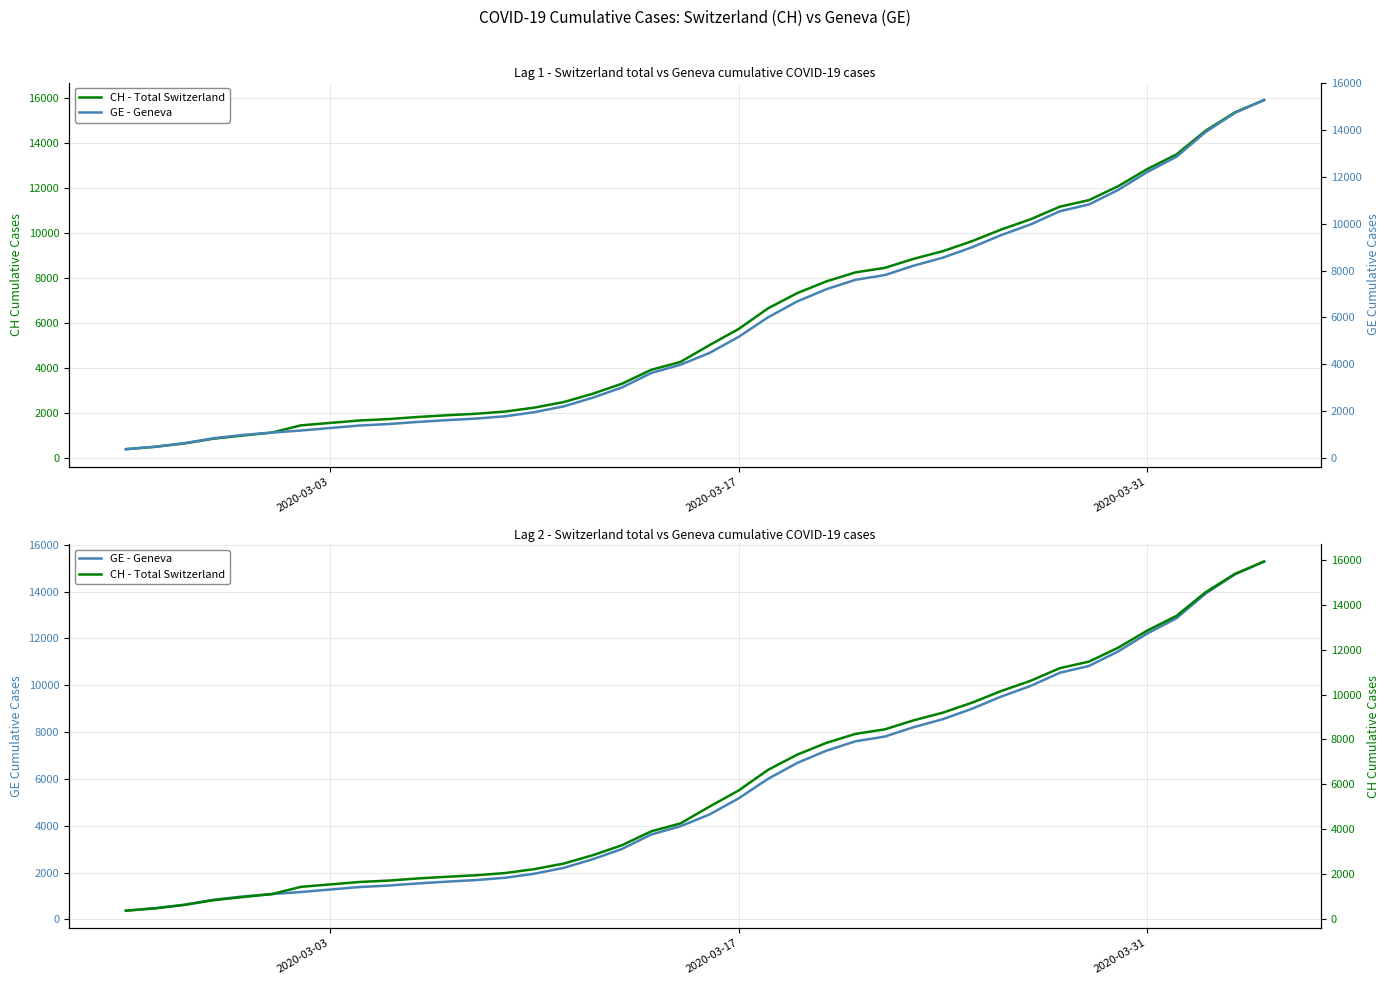

What is the difference between the maximum and minimum values in the CH - Total Switzerland series?

15551